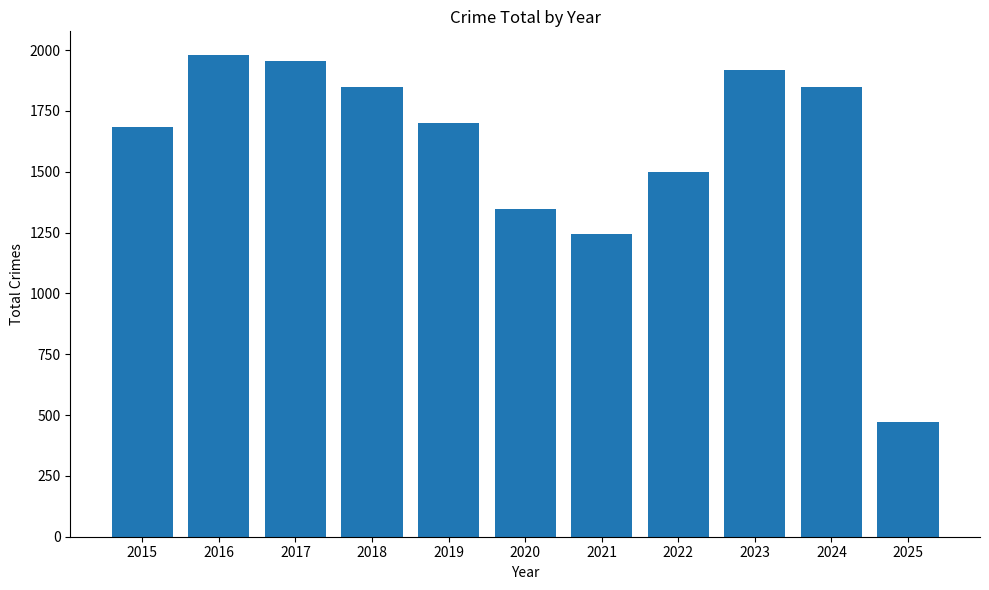

What is the average value?

1590